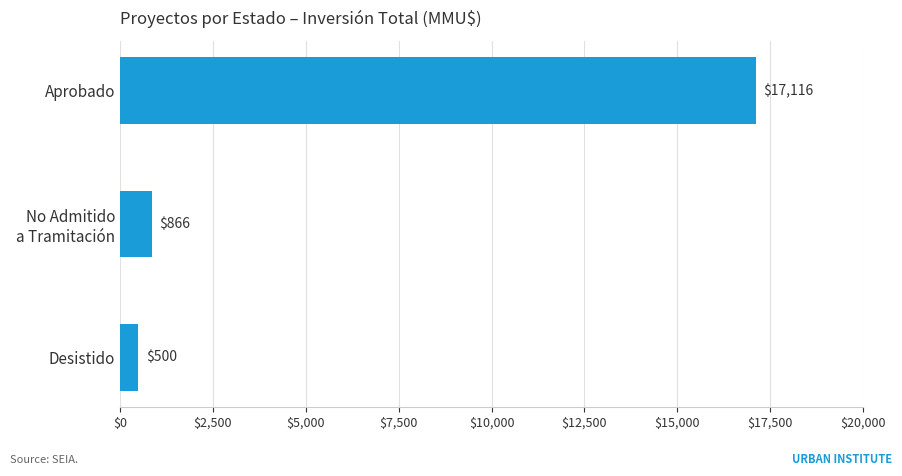

Where is the data nearest to the value 8808?

No Admitido
a Tramitación